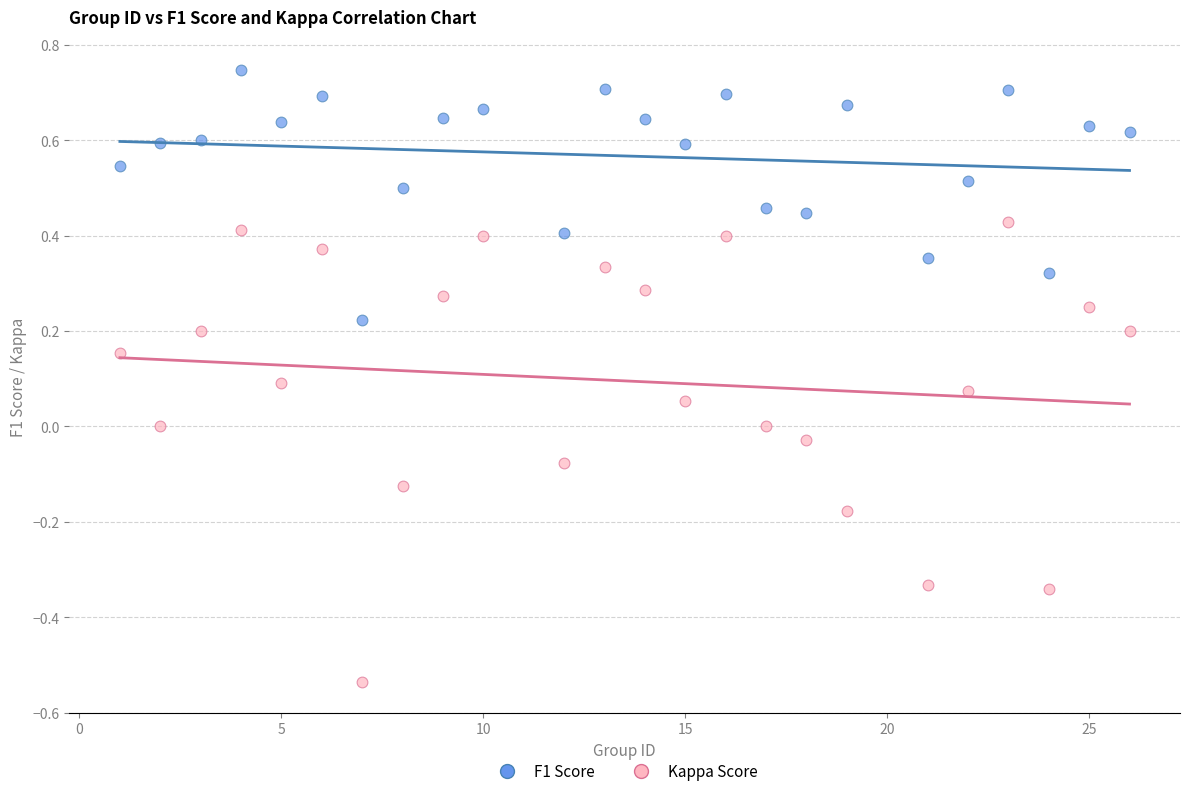

Which series has the largest Y range (max minus min)?

Kappa Score